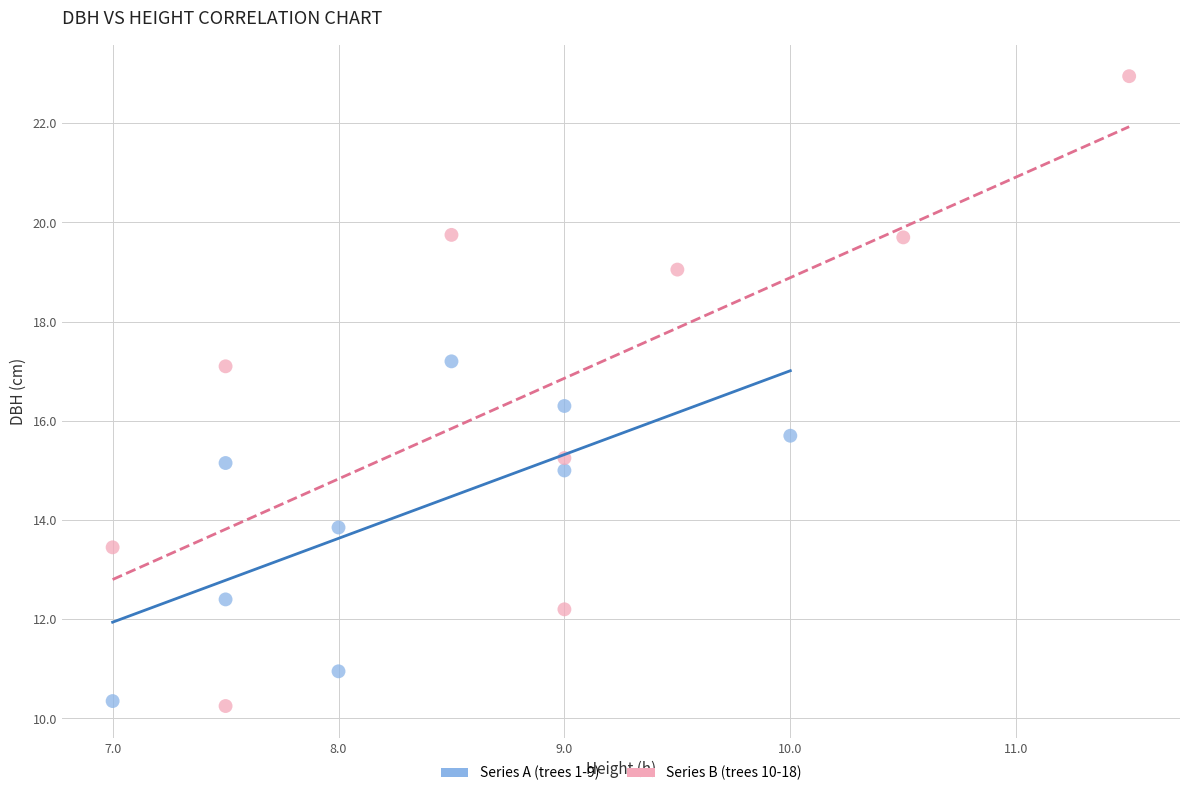

Which series has the largest Y range (max minus min)?

Series B (trees 10-18)